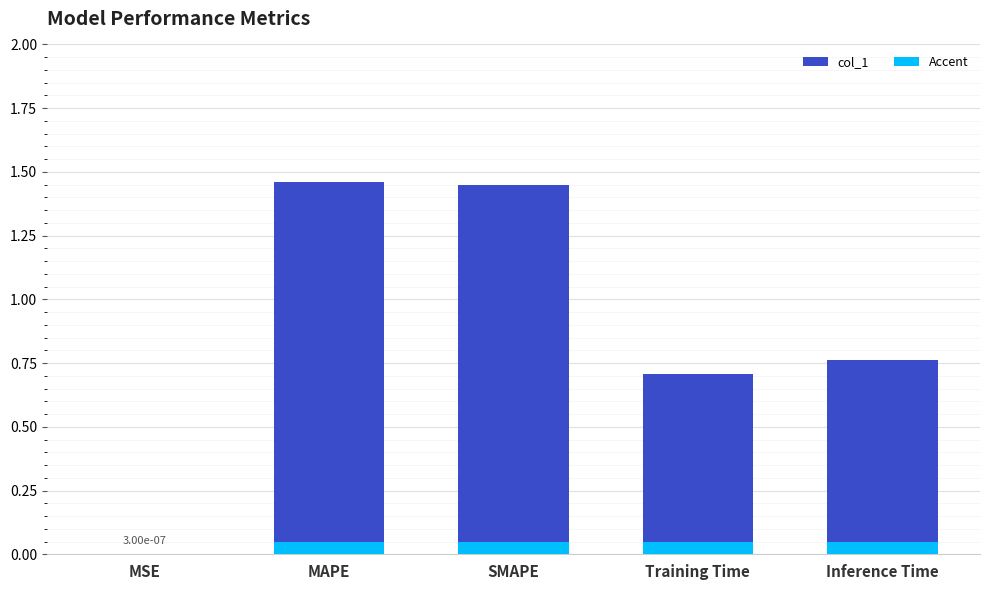

Rank the series at MSE from highest to lowest value.

Accent, col_1